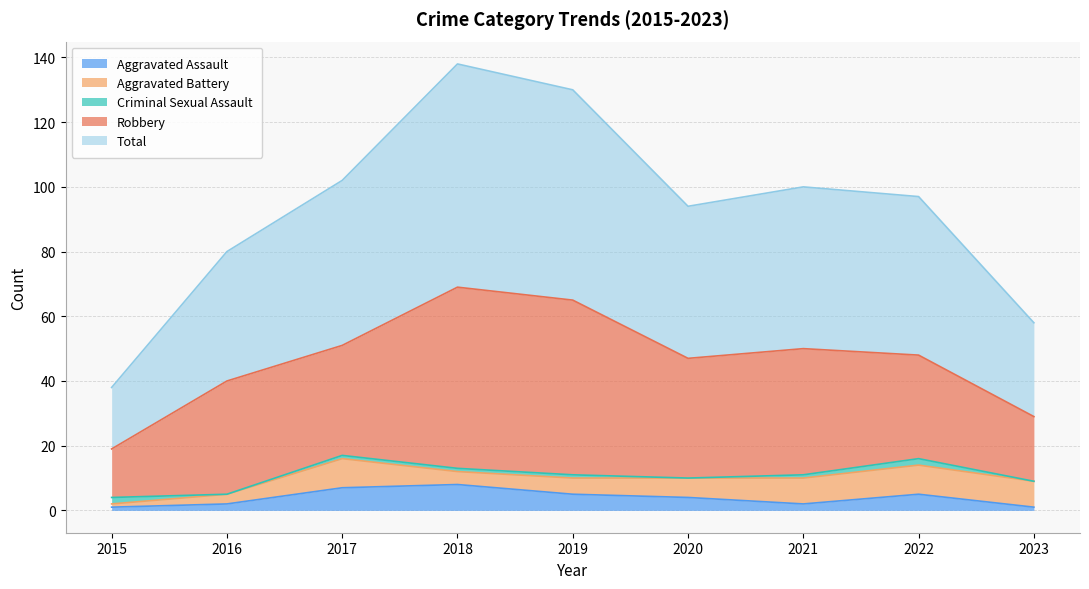

What is the difference between the second highest and second lowest values in the Aggravated Battery series?

6